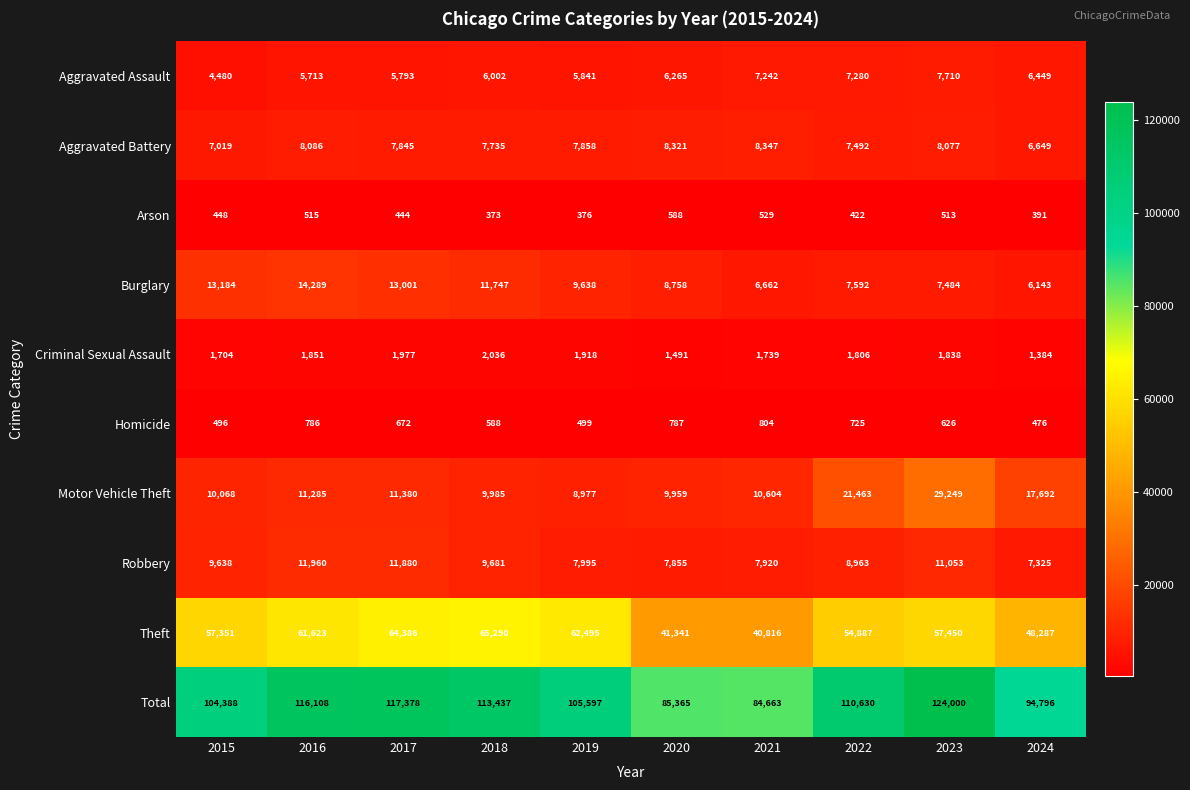

What is the difference between the Theft values at 2024 and 2019?

14208